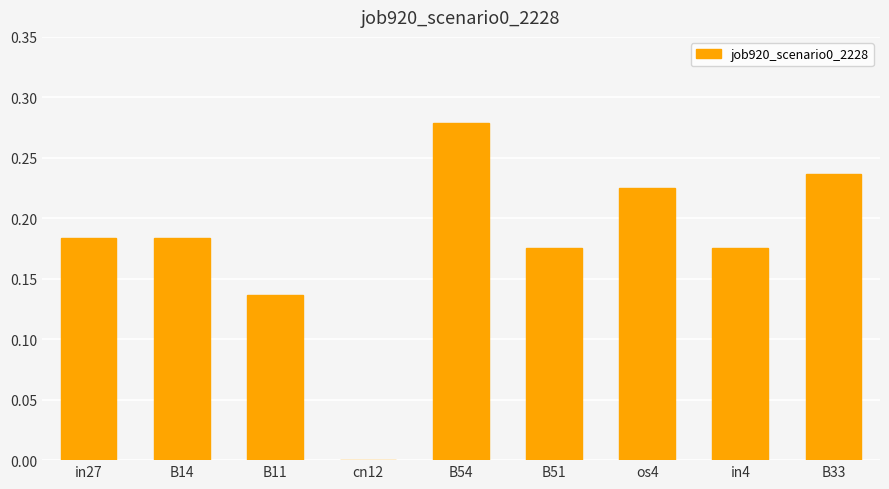

Which has a higher value, in4 or B11?

in4